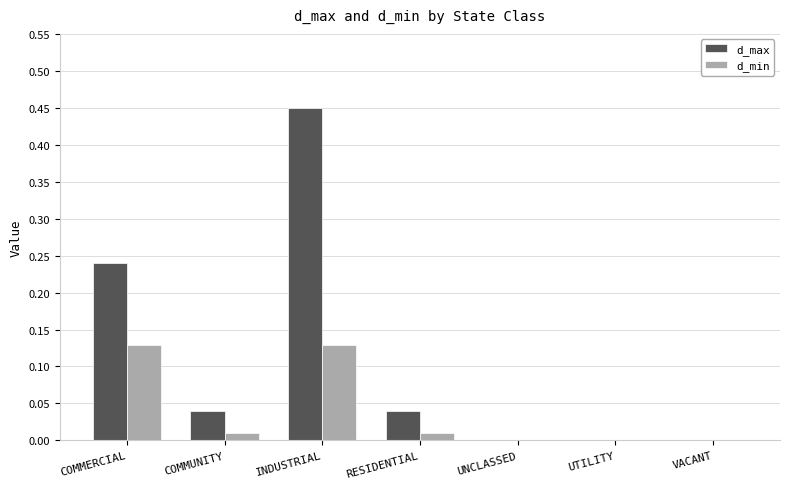

True or false: d_max has a value of -0.3 at VACANT.

False